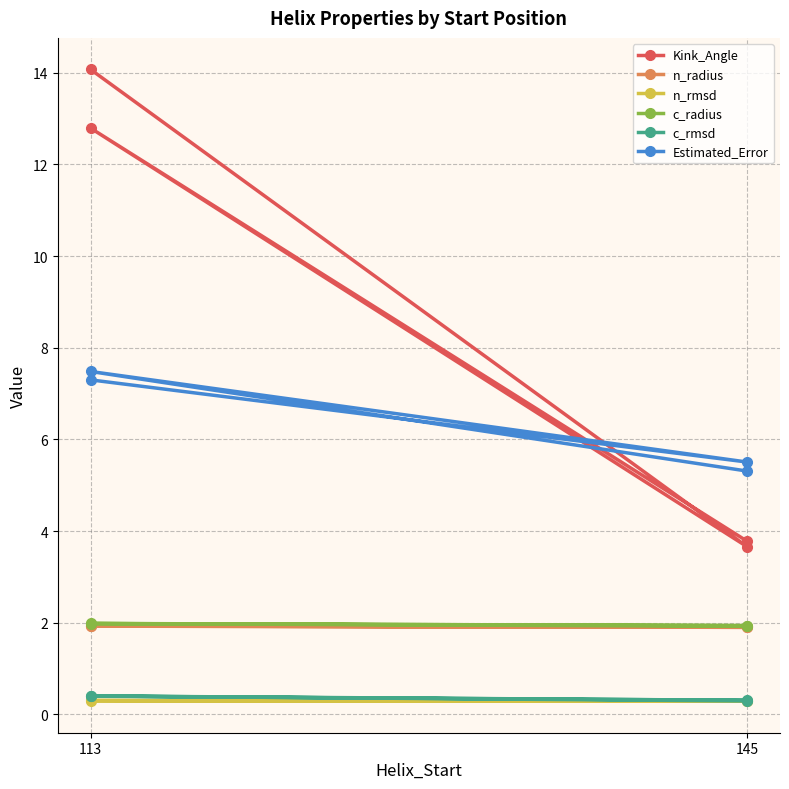

What is the lowest value of the c_radius series?

1.9